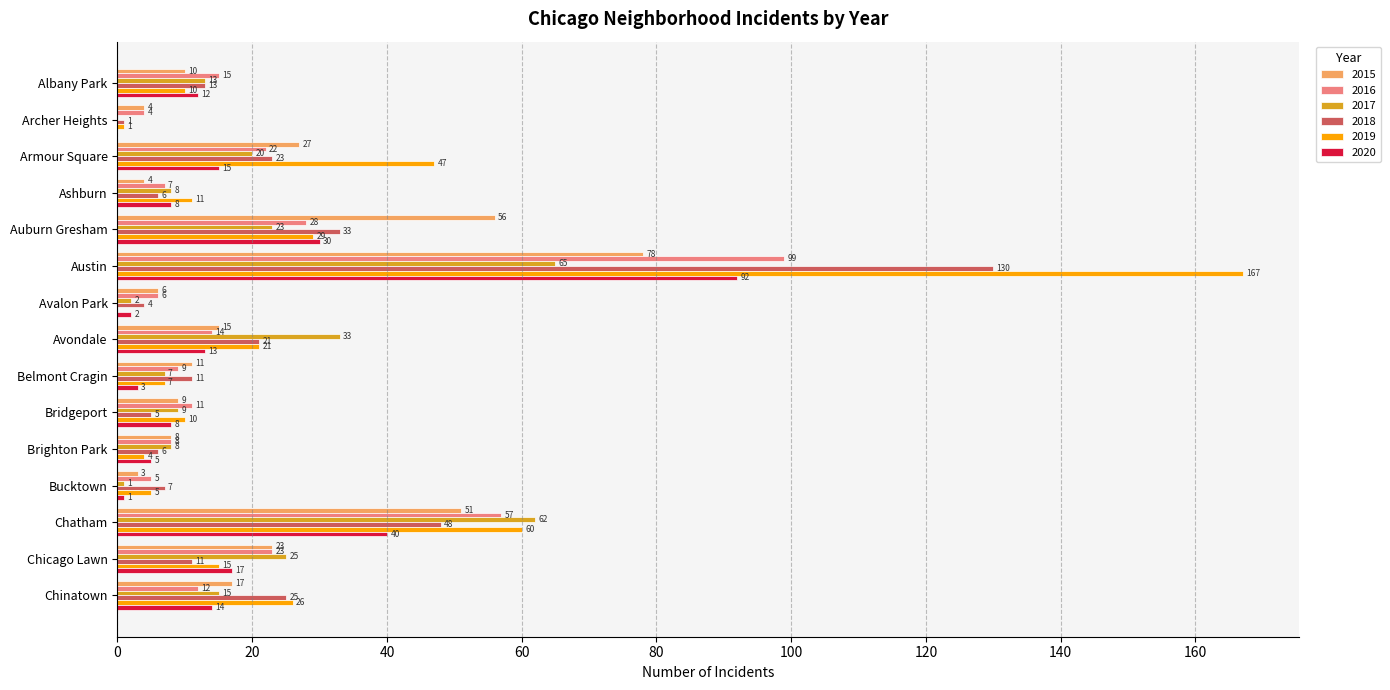

What is the sum of all 2017 values?

291